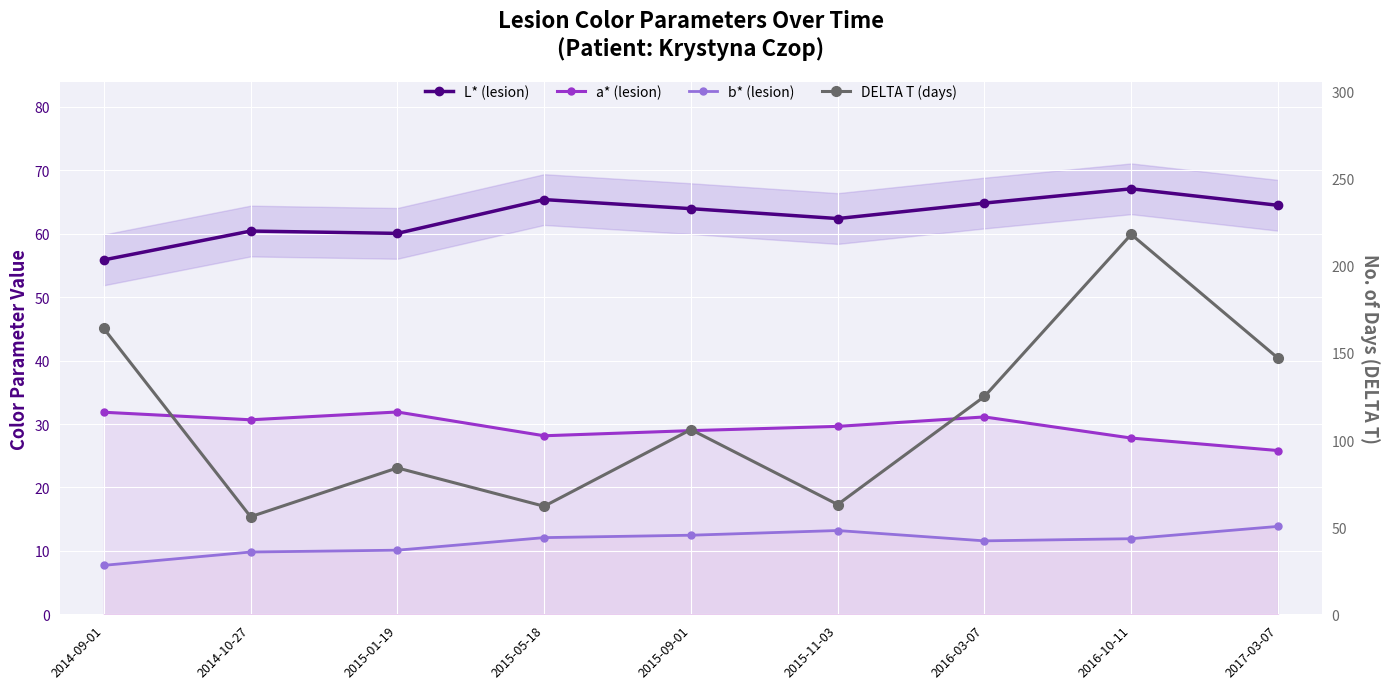

True or false: L* (lesion) and b* (lesion) intersect in this chart.

False